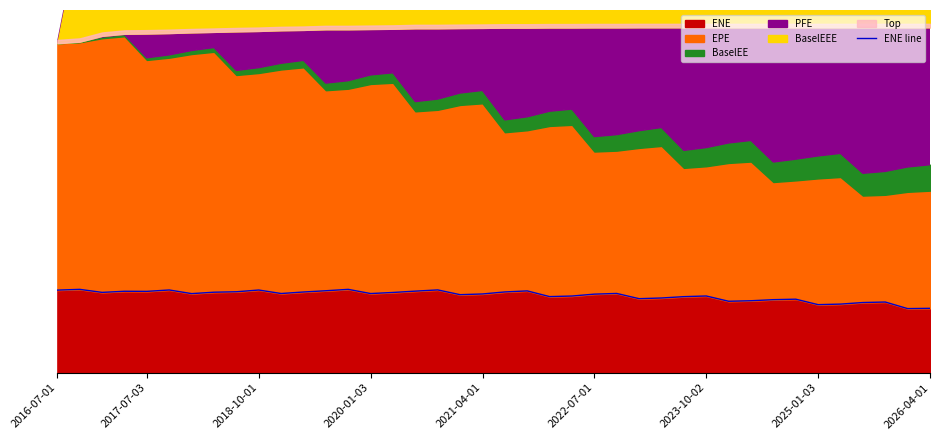

True or false: the data has more than 0 interior local peaks.

True